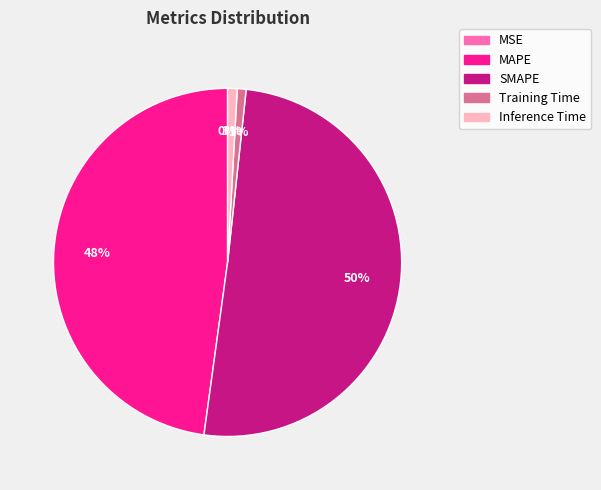

True or false: Inference Time accounts for 11% of the total.

False